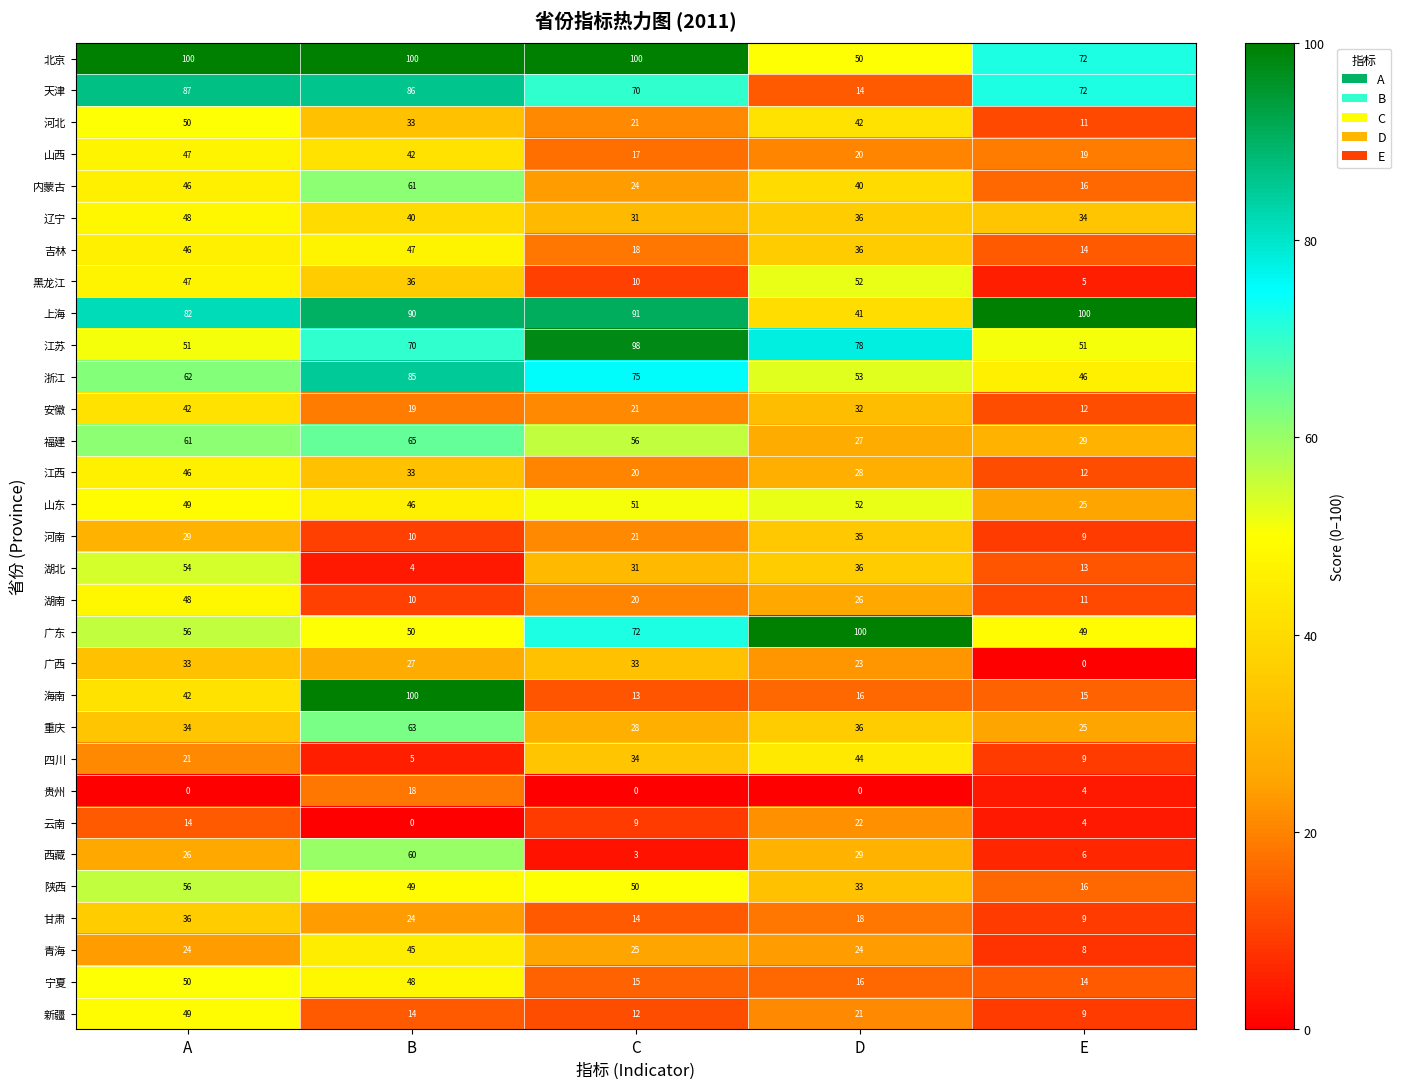

Count the 黑龙江 values in the range 10 to 47.

3